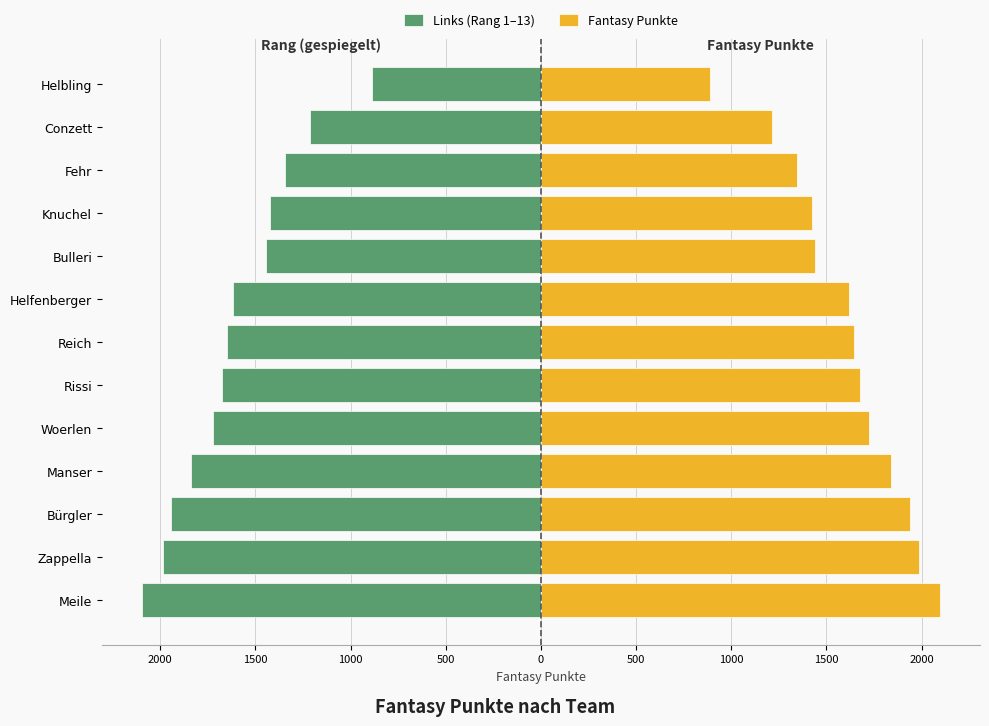

Reading right to left, extract all data points from this chart.

Links (Rang 1–13): -887	-1214	-1343	-1422	-1442	-1618	-1647	-1678	-1723	-1840	-1941	-1986	-2097
Fantasy Punkte: 887	1214	1343	1422	1442	1618	1647	1678	1723	1840	1941	1986	2097